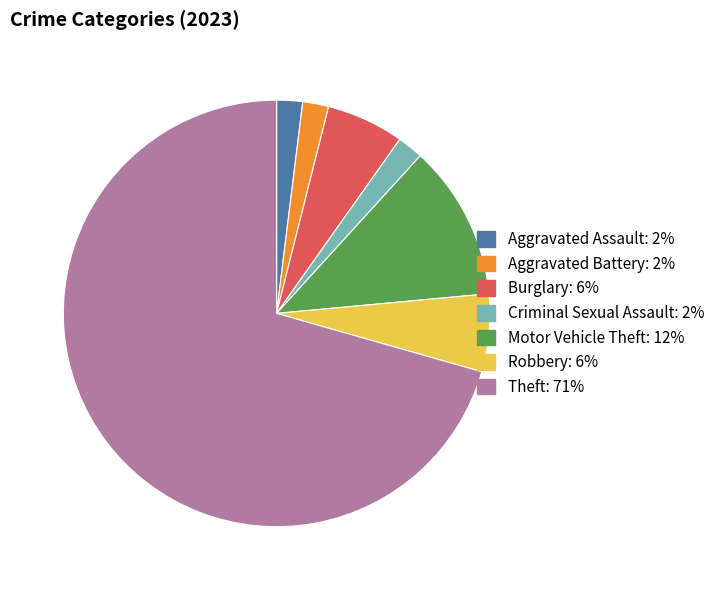

The Robbery slice represents 6% of the pie. True or false?

True